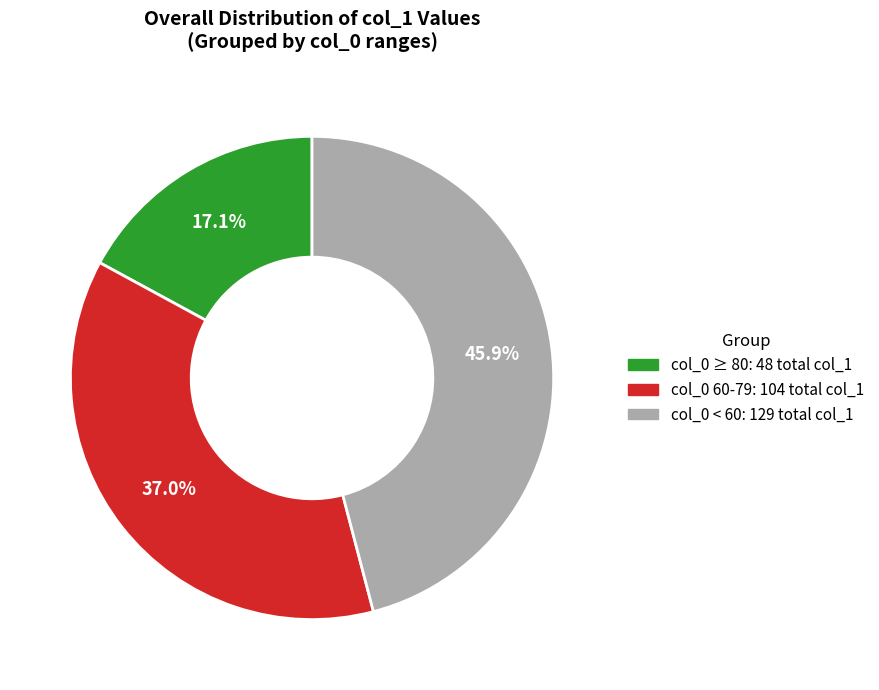

Does any single category account for the majority?

No